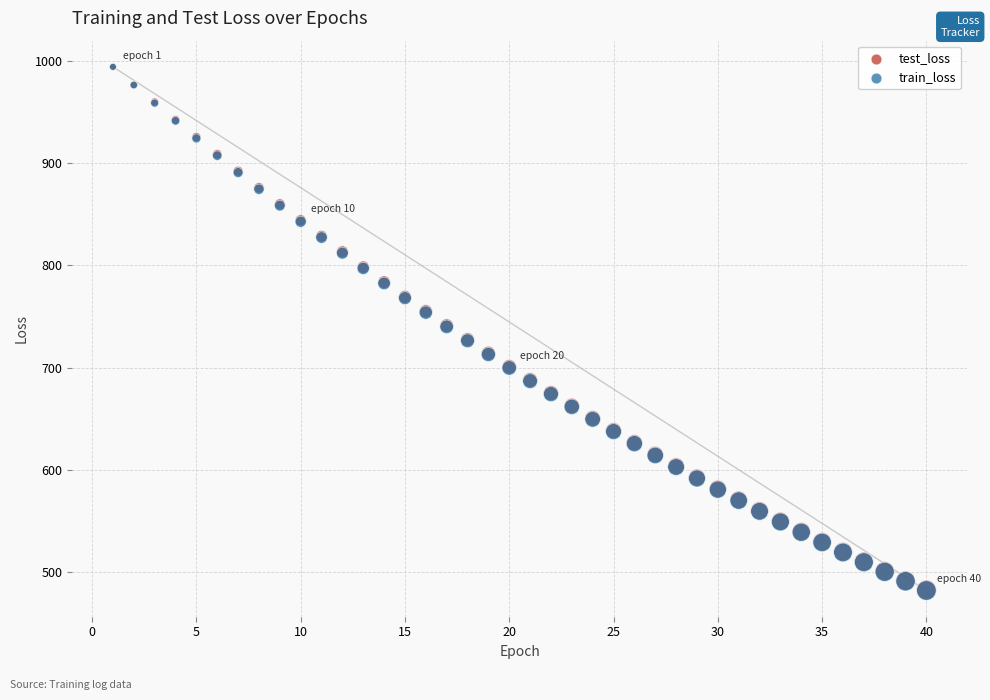

What are all the series names shown in the legend?

test_loss, train_loss